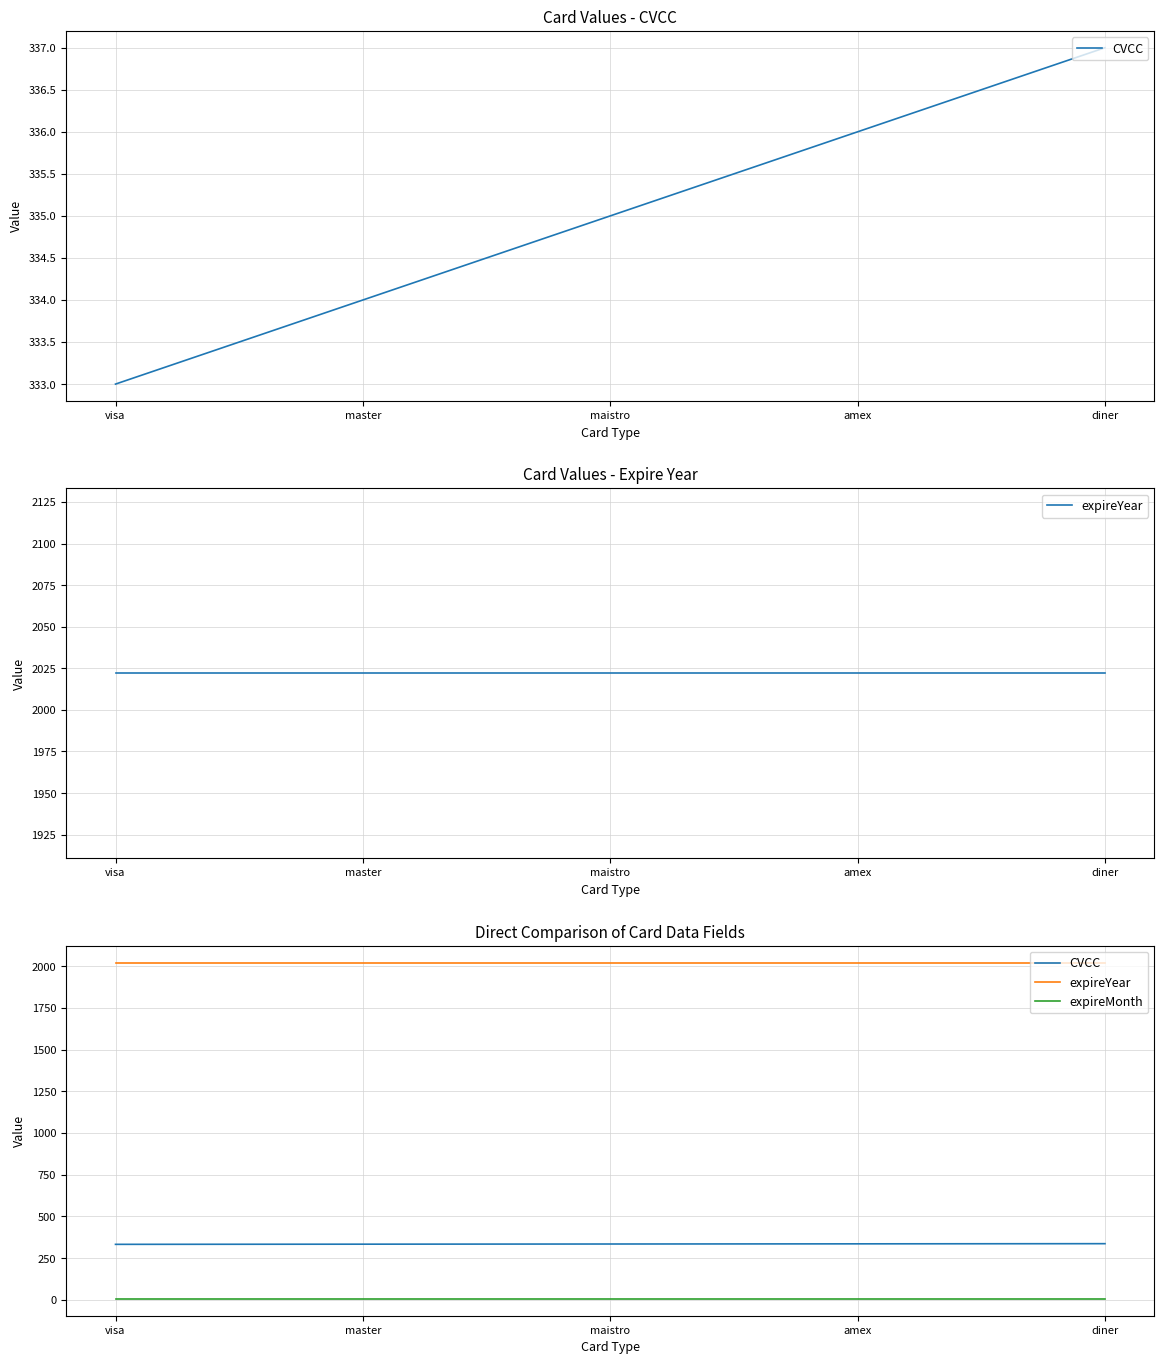

What is the spread (max minus min) of values at diner?

2016